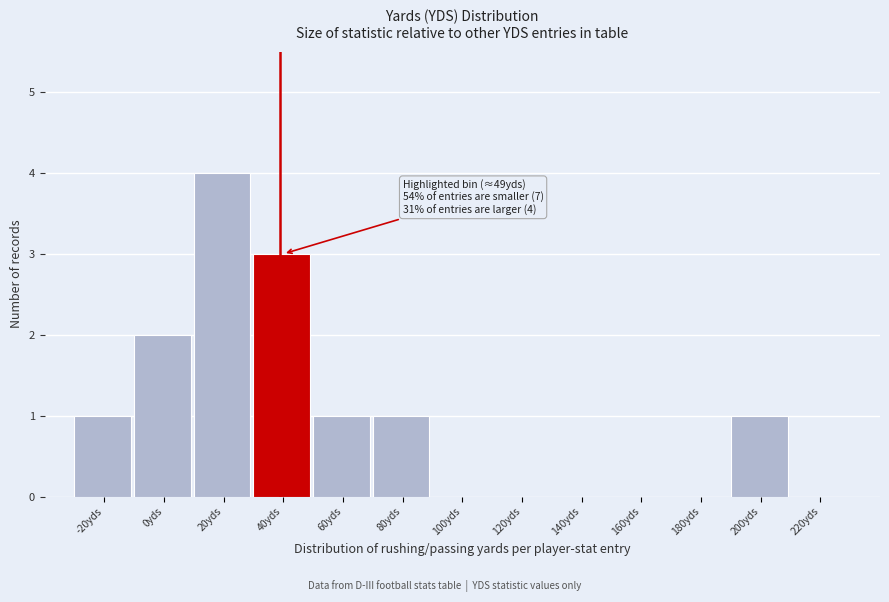

Reading left to right, list all the values displayed in this chart.

-20yds=1	0yds=2	20yds=4	40yds=3	60yds=1	80yds=1	100yds=0	120yds=0	140yds=0	160yds=0	180yds=0	200yds=1	220yds=0